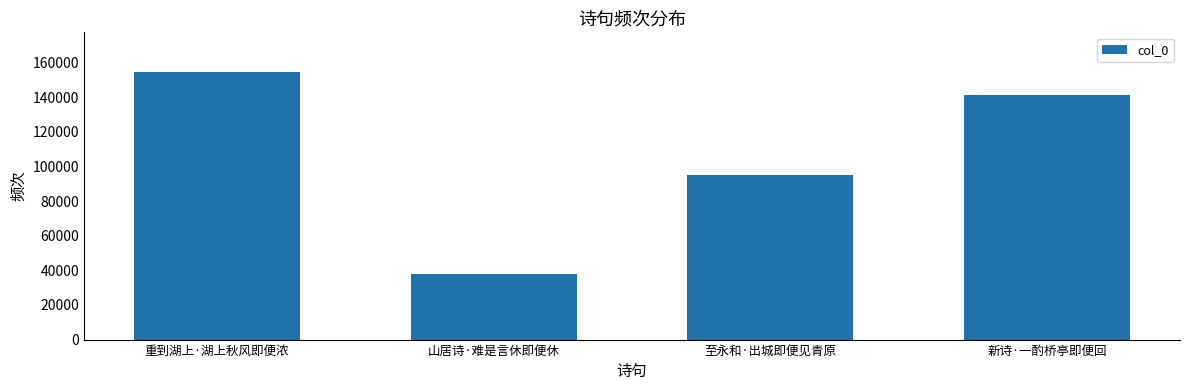

Count the values in the range 94890 to 154236.

3